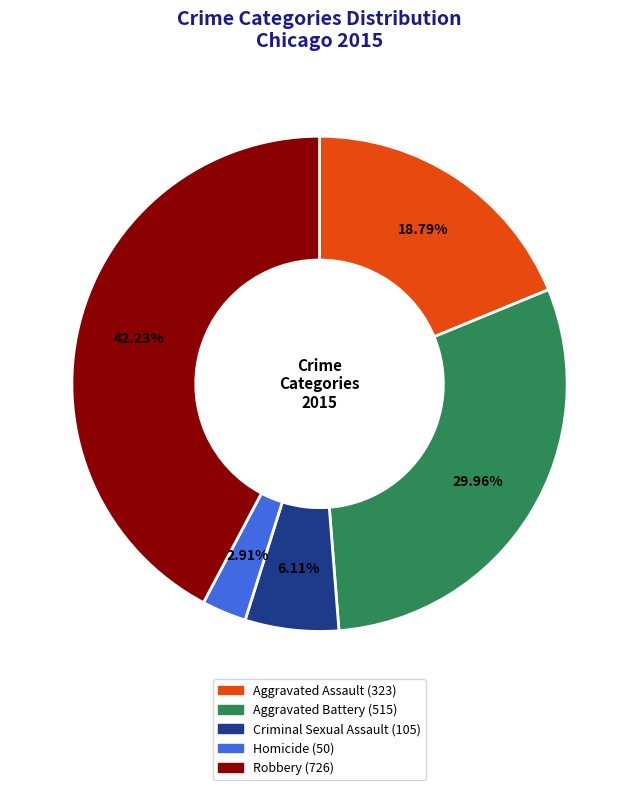

How many slices are in this pie chart?

5